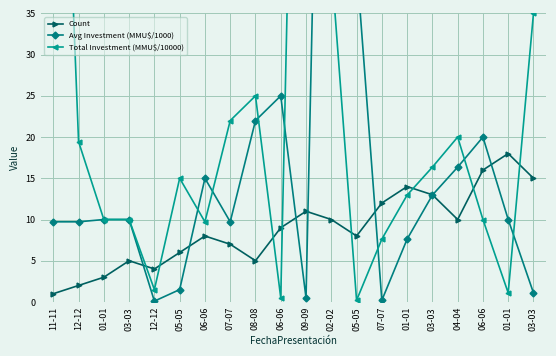

What is the label of the 20th point from the right?

11-11